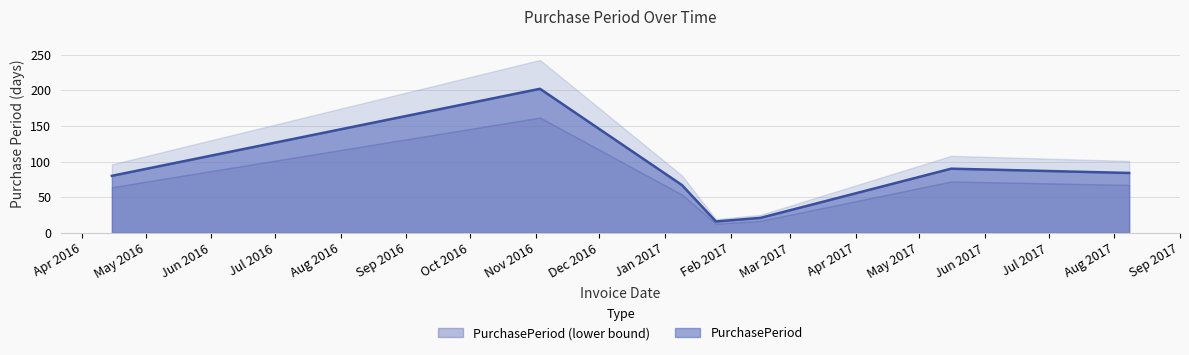

True or false: the data shows 202 at 2016-11-03.

True